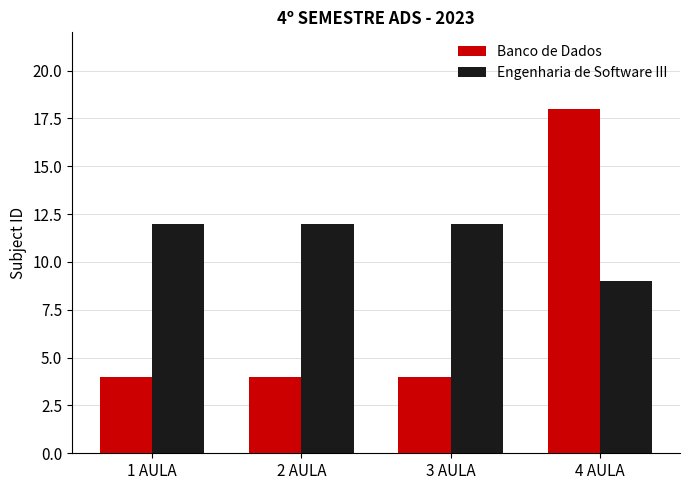

What are all the series names shown in the legend?

Banco de Dados, Engenharia de Software III